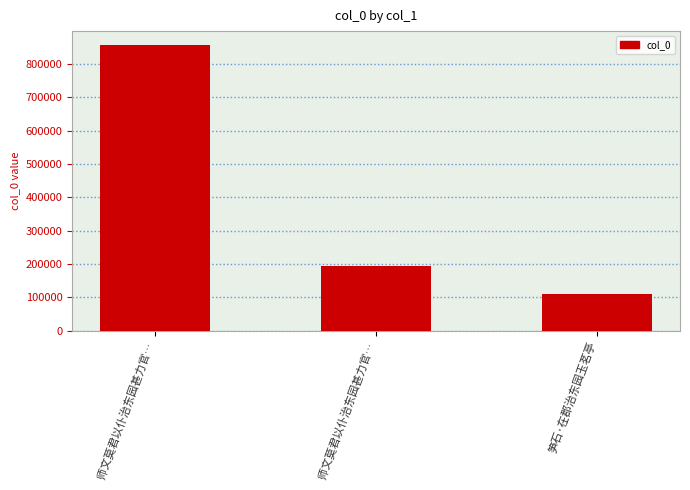

What is the sum of the values at 师文莫君以仆治东园甚力官… and 笋石·在郡治东园玉茗亭?

964950